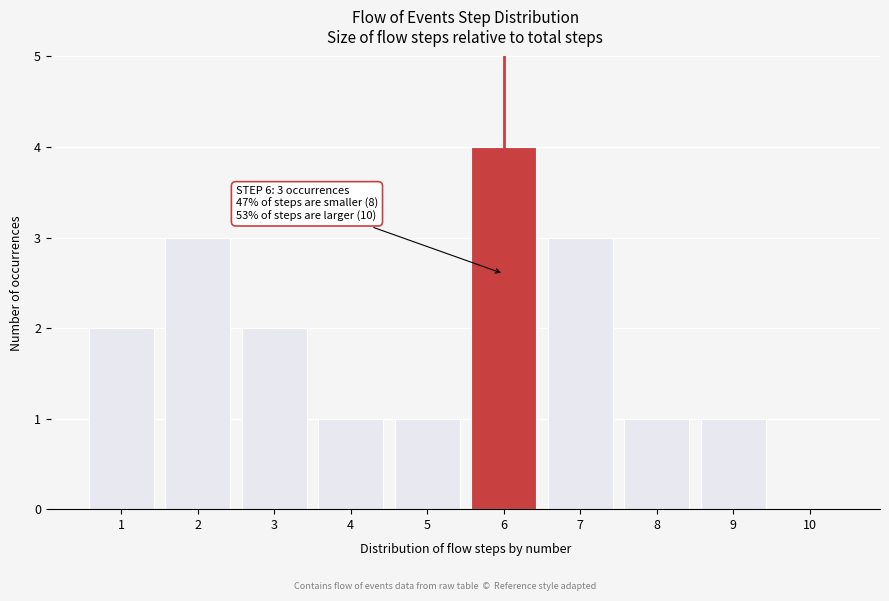

Reading left to right, list all the values displayed in this chart.

1=2	2=3	3=2	4=1	5=1	6=4	7=3	8=1	9=1	10=0